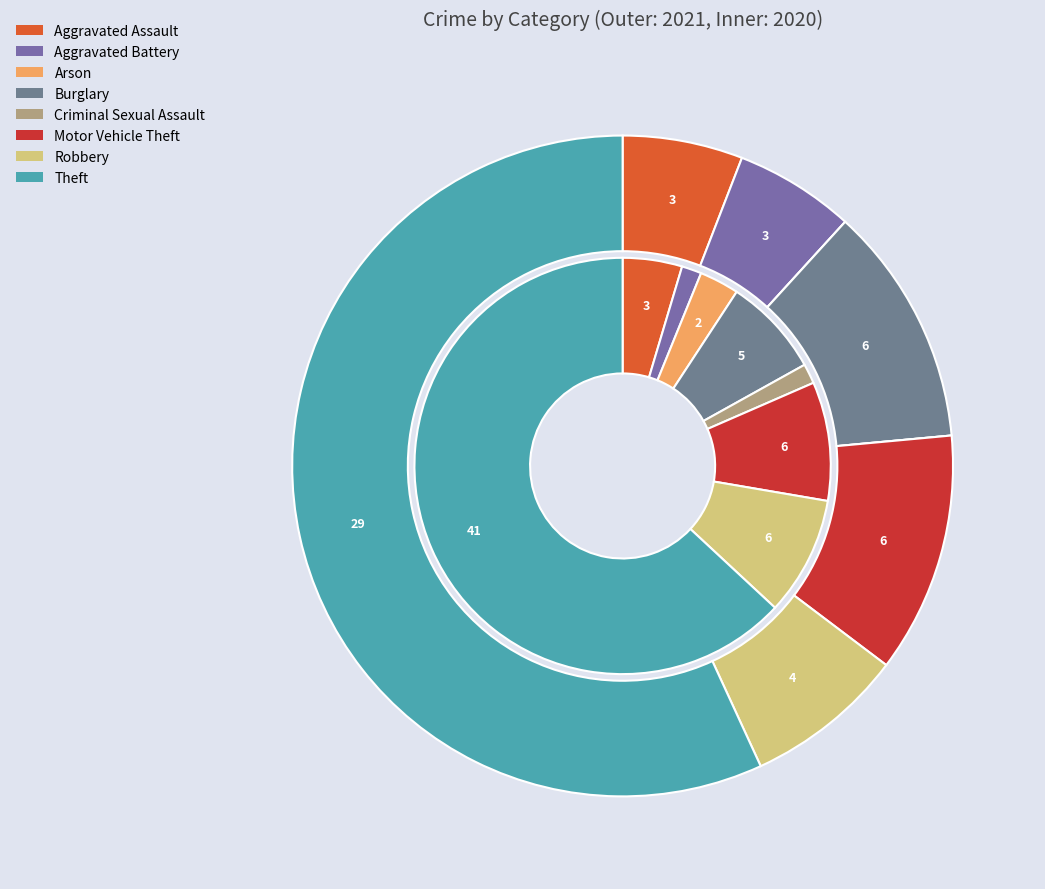

What portion of the pie excludes 7?

43.1%